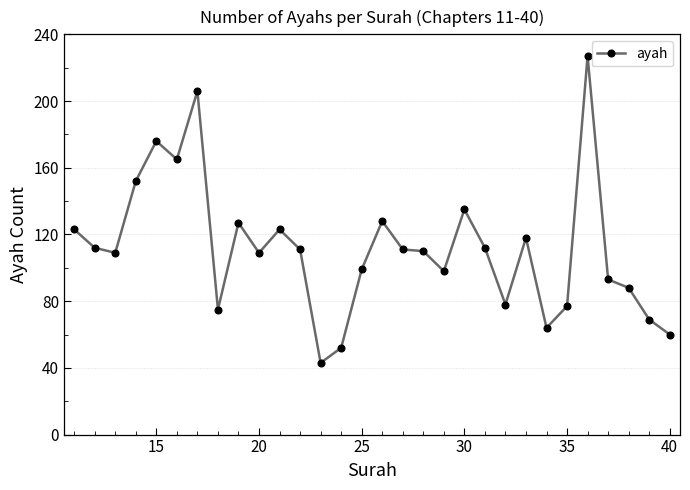

What is the value of the 10th point from the left?

109